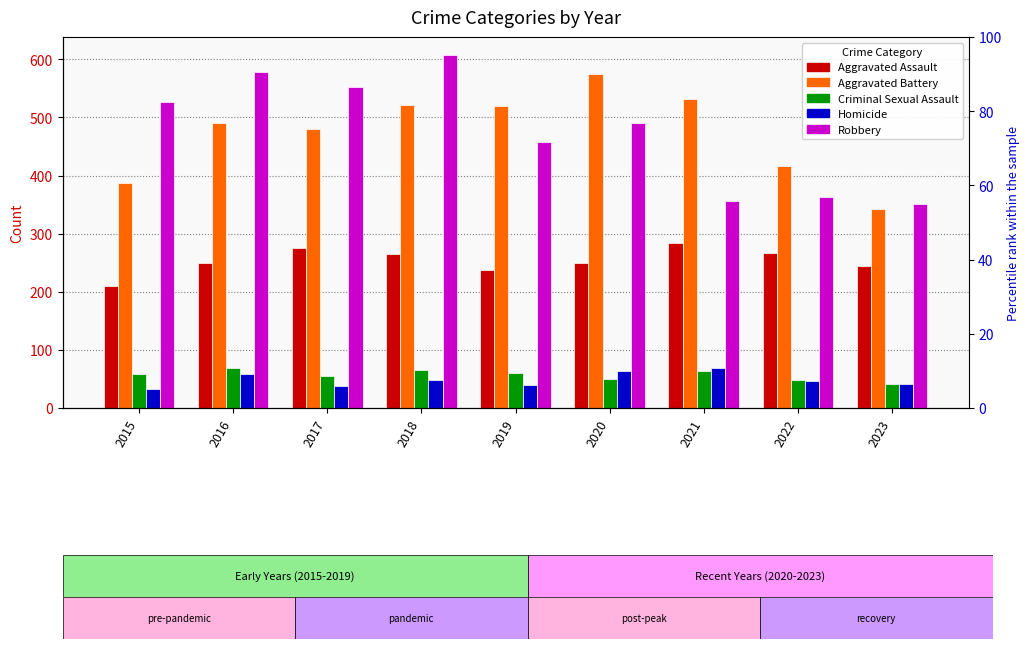

What is the average value of the Criminal Sexual Assault series?

57